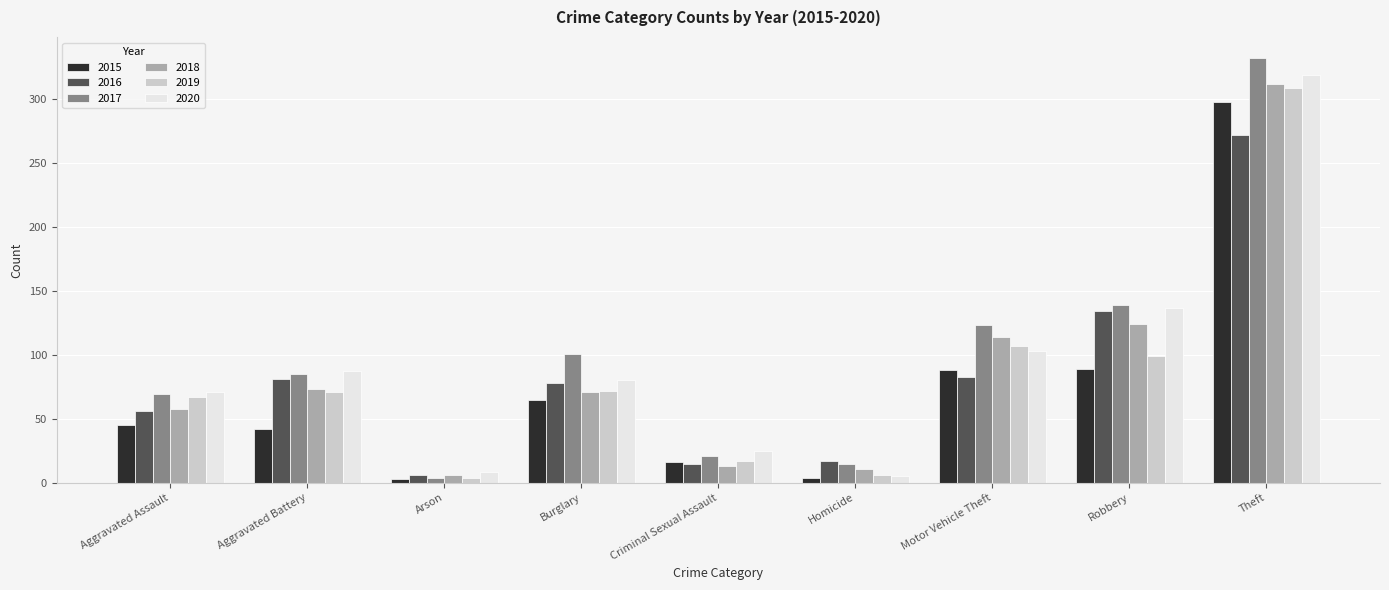

Is it true that 2018 equals 77 at Aggravated Assault?

False